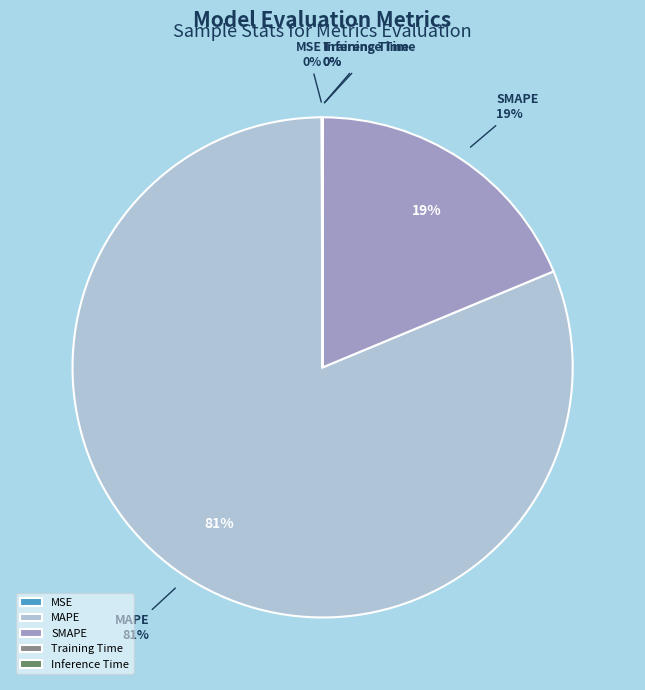

What is the change in value from MSE to Inference Time?

-0.6